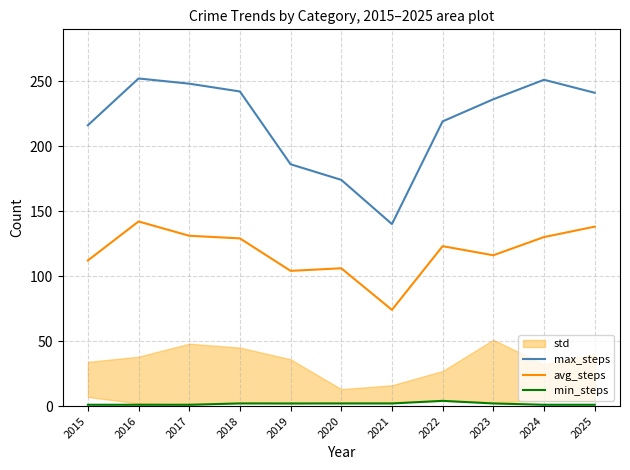

What is the difference between the maximum and second lowest values in the avg_steps series?

38